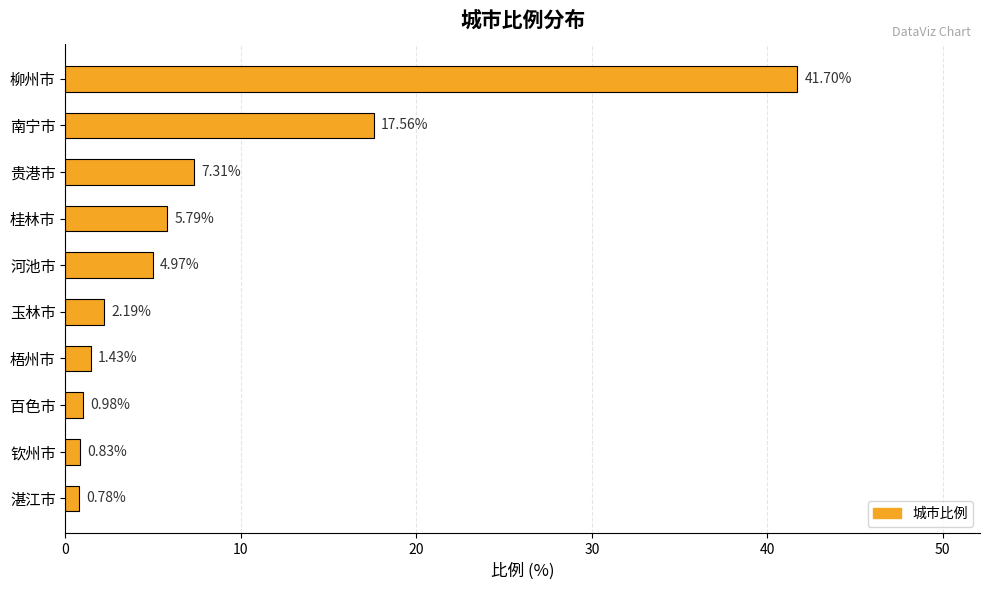

Which has a higher value, 贵港市 or 湛江市?

贵港市